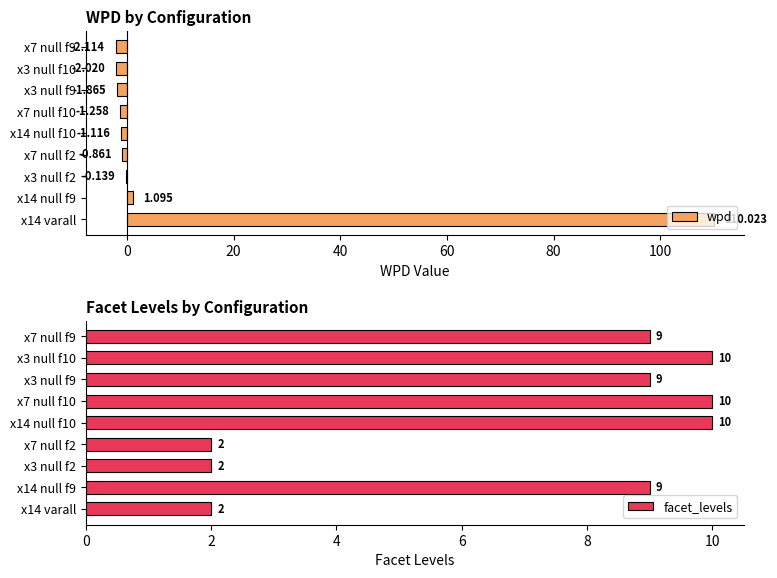

Which series has the largest range (max minus min)?

wpd